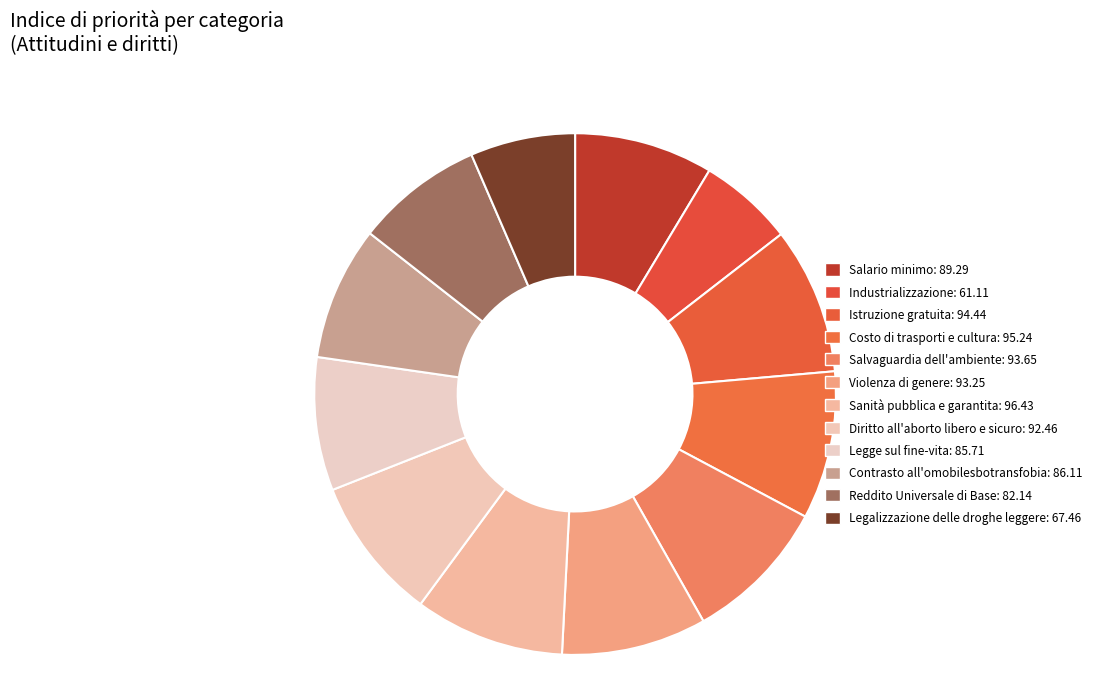

Is Legalizzazione delle droghe leggere the majority of the pie?

No